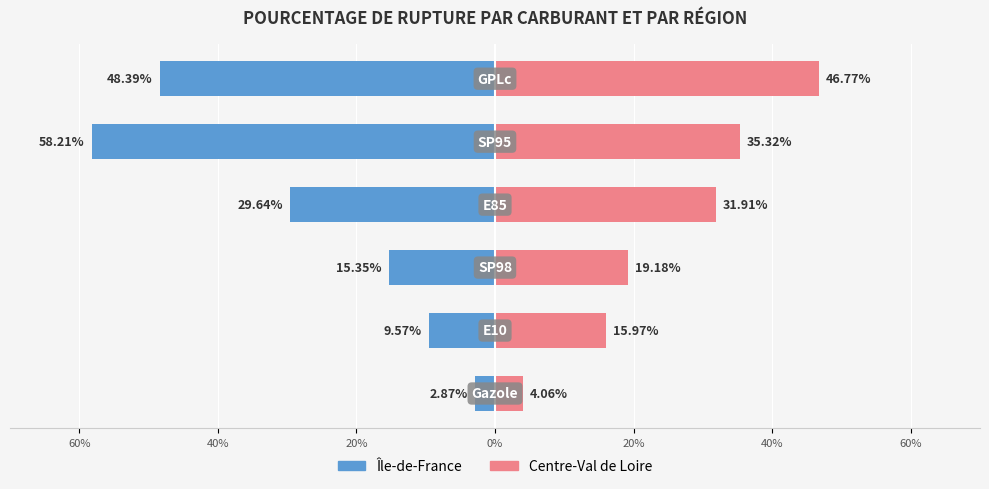

What is the difference between the second highest and minimum values in the Centre-Val de Loire series?

31.3